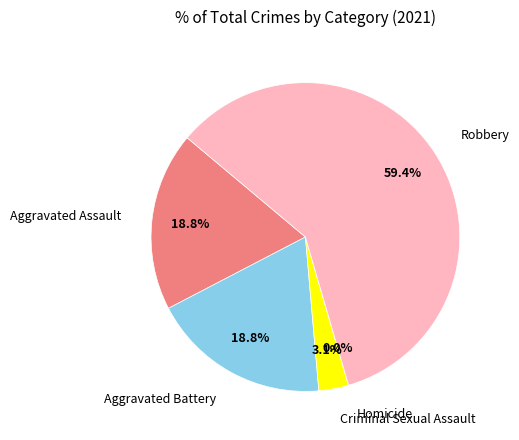

Between Aggravated Battery and Robbery, which is larger?

Robbery